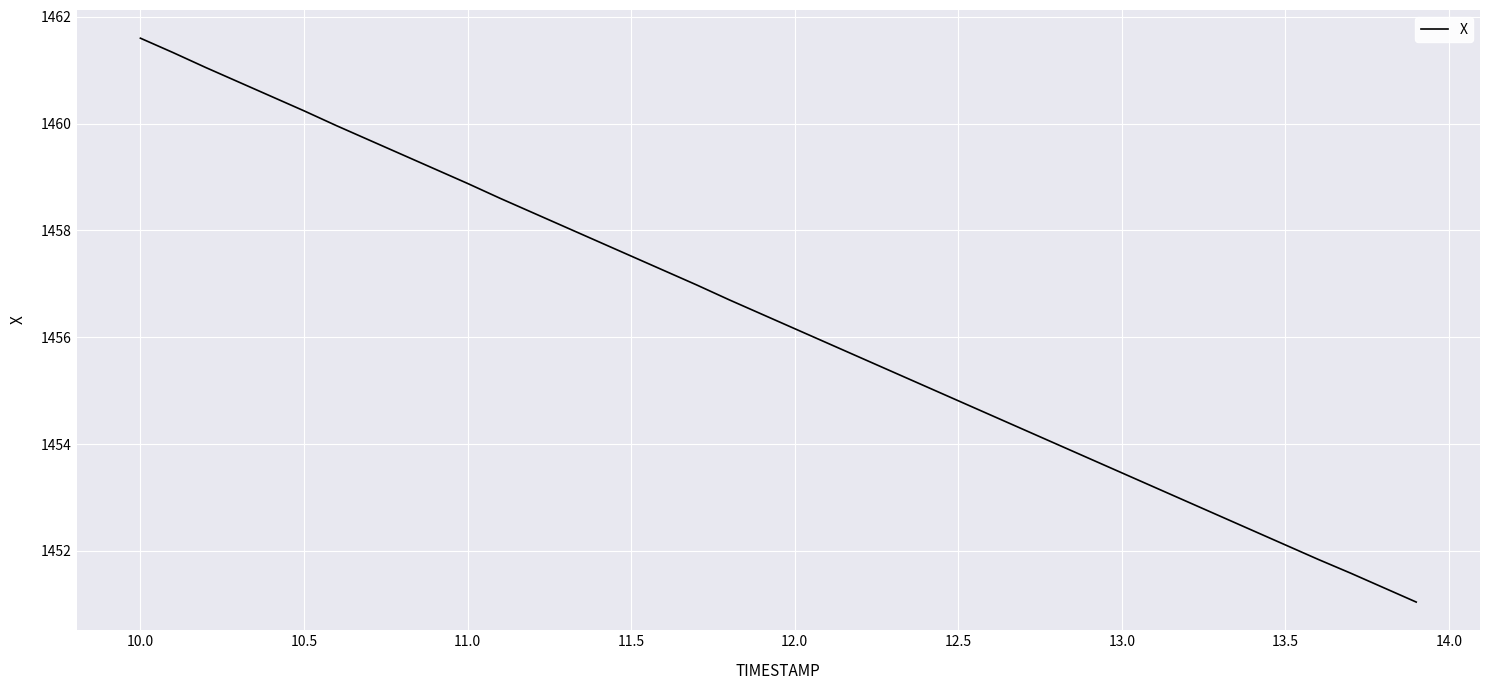

What is the minimum value shown in the chart?

1451.0